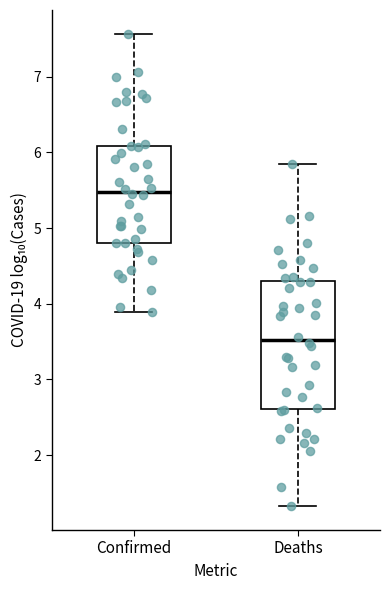

Where is the lower edge of the box for Confirmed on the y-axis? The values are not printed on the chart, so give them approximately, as read against the axis.

4.8